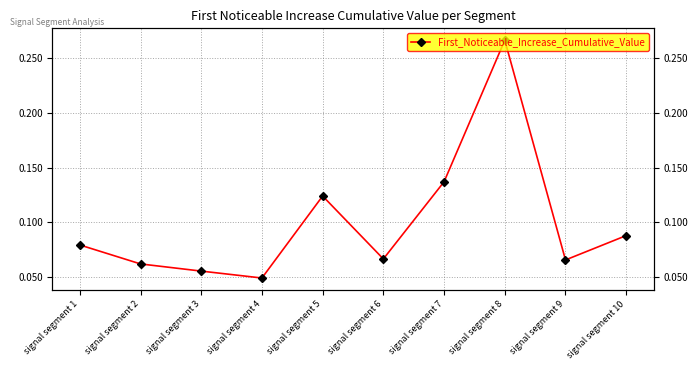

How many distinct data groups are displayed?

1